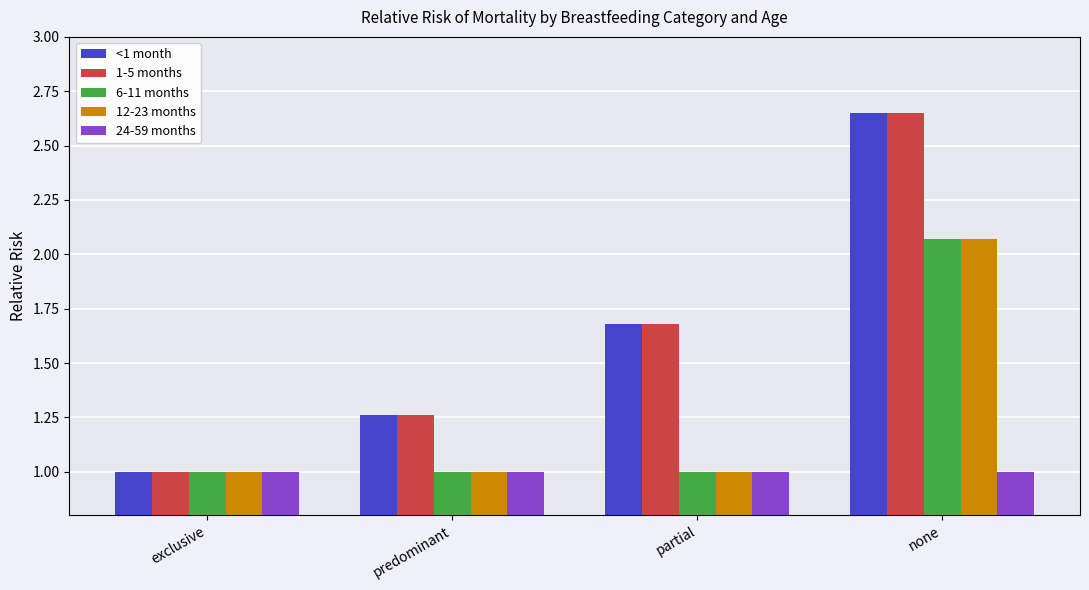

True or false: 1-5 months has a value of 4.5 at none.

False